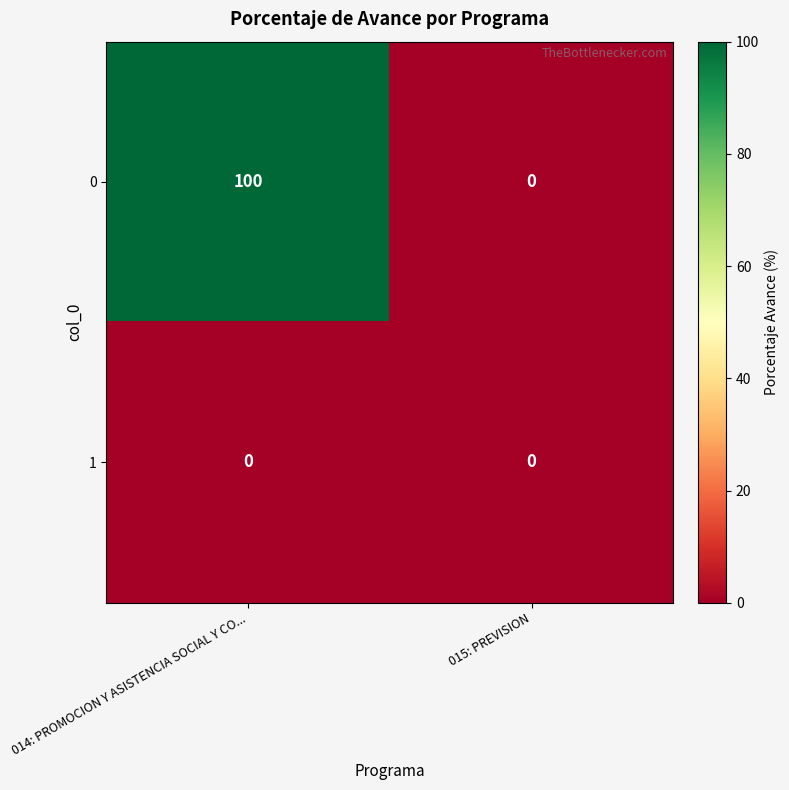

At which category is the sum across all series the highest?

014: PROMOCION Y ASISTENCIA SOCIAL Y CO...